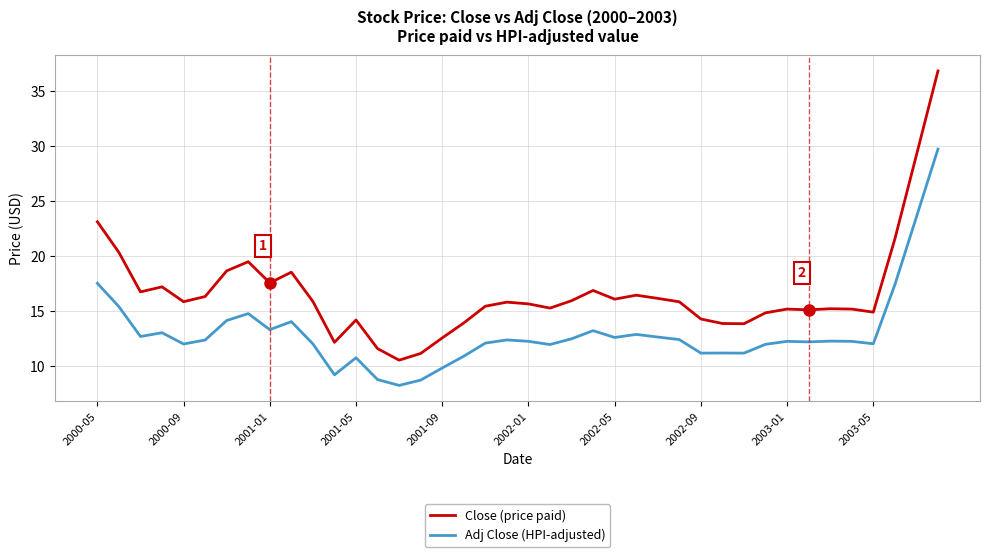

Rank the series by their maximum value, from lowest to highest.

Adj Close (HPI-adjusted), Close (price paid)